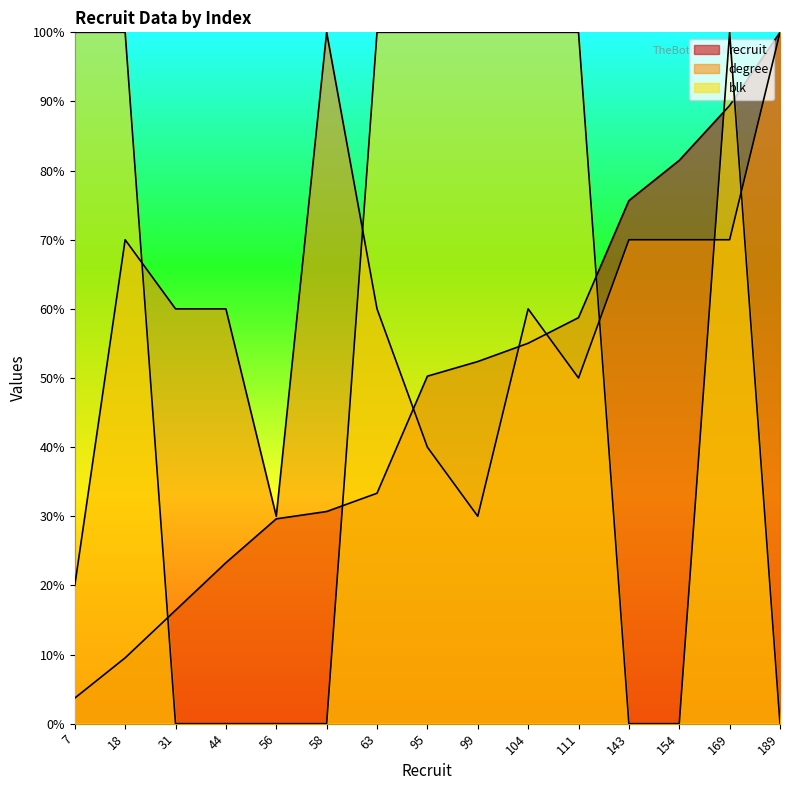

True or false: recruit has more than 2 points higher than both neighbors.

False